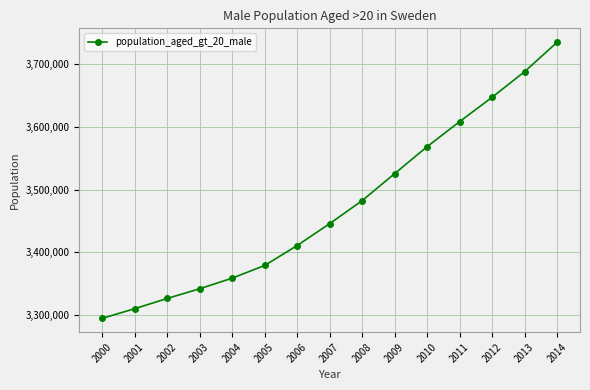

Rank the categories by value from lowest to highest.

2000, 2001, 2002, 2003, 2004, 2005, 2006, 2007, 2008, 2009, 2010, 2011, 2012, 2013, 2014